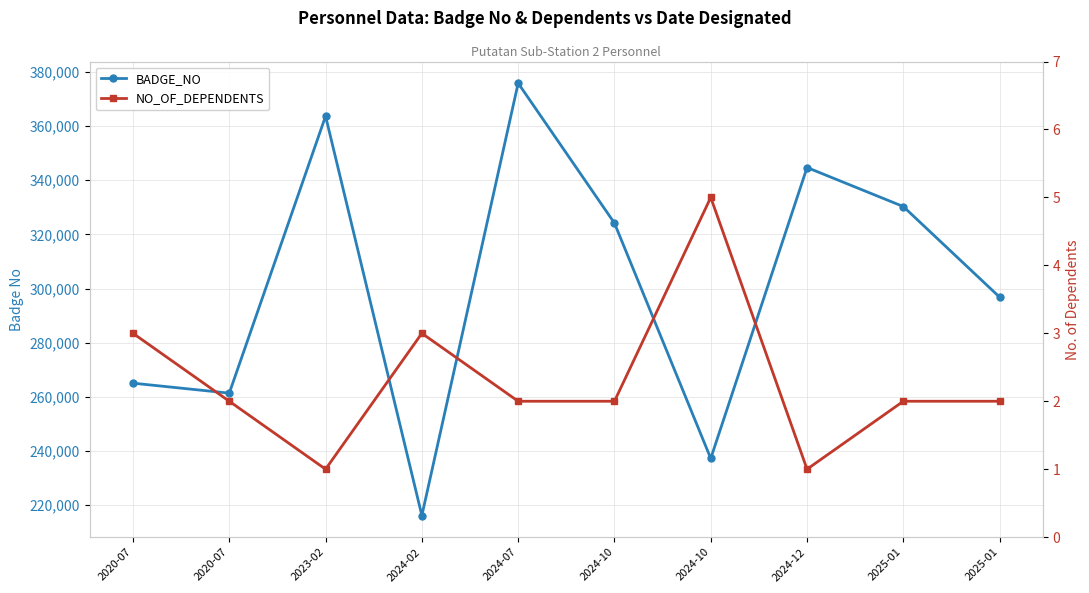

Reading left to right, transcribe all the data shown in this chart.

BADGE_NO: 265009	261325	363702	216092	375895	324171	237185	344721	330291	296796
NO_OF_DEPENDENTS: 3	2	1	3	2	2	5	1	2	2